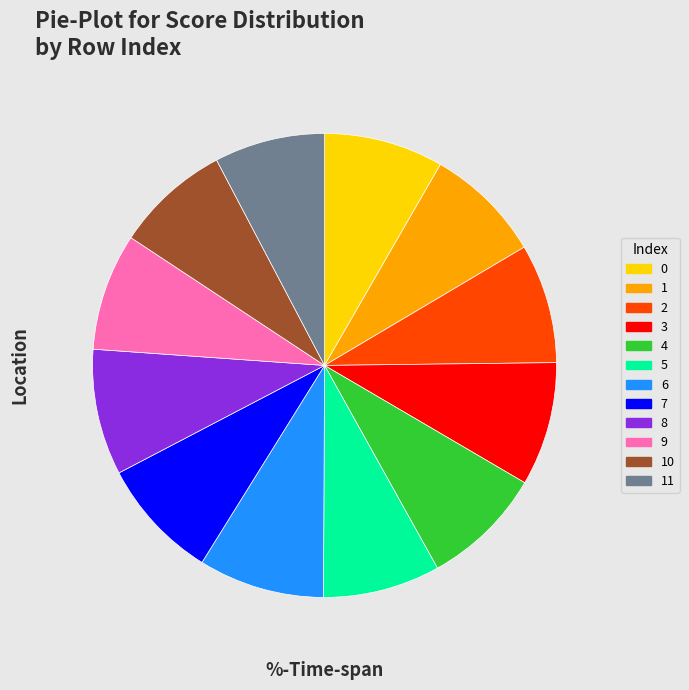

Is the sum of 11 and 9 greater than half?

No